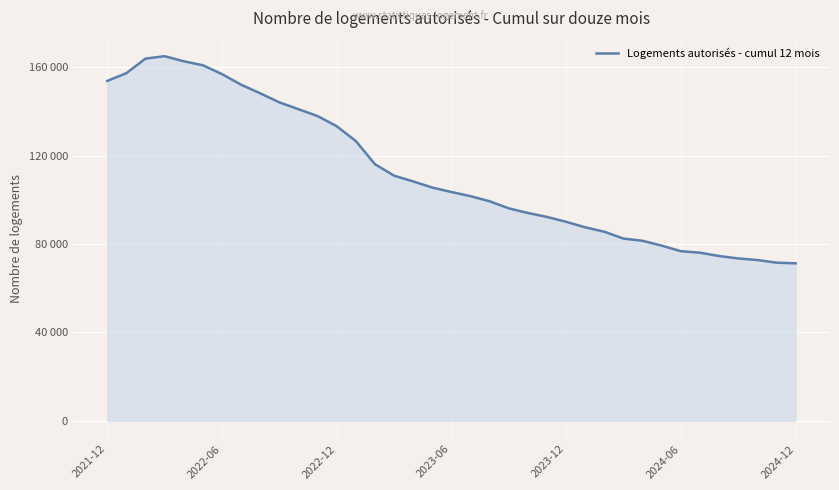

What is the greatest value displayed?

165100